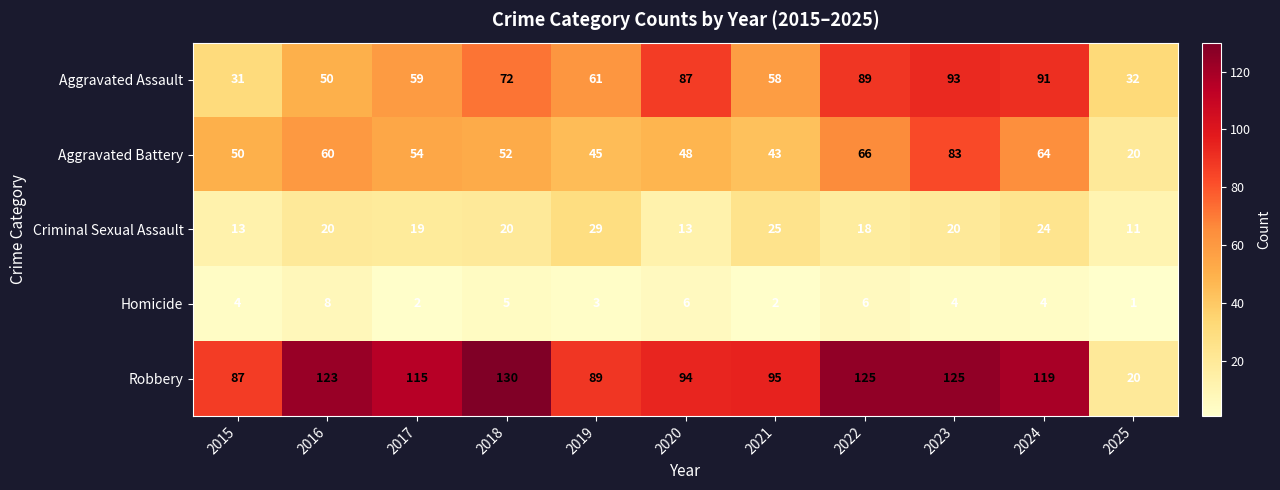

Rank the series at 2021 from highest to lowest value.

Robbery, Aggravated Assault, Aggravated Battery, Criminal Sexual Assault, Homicide